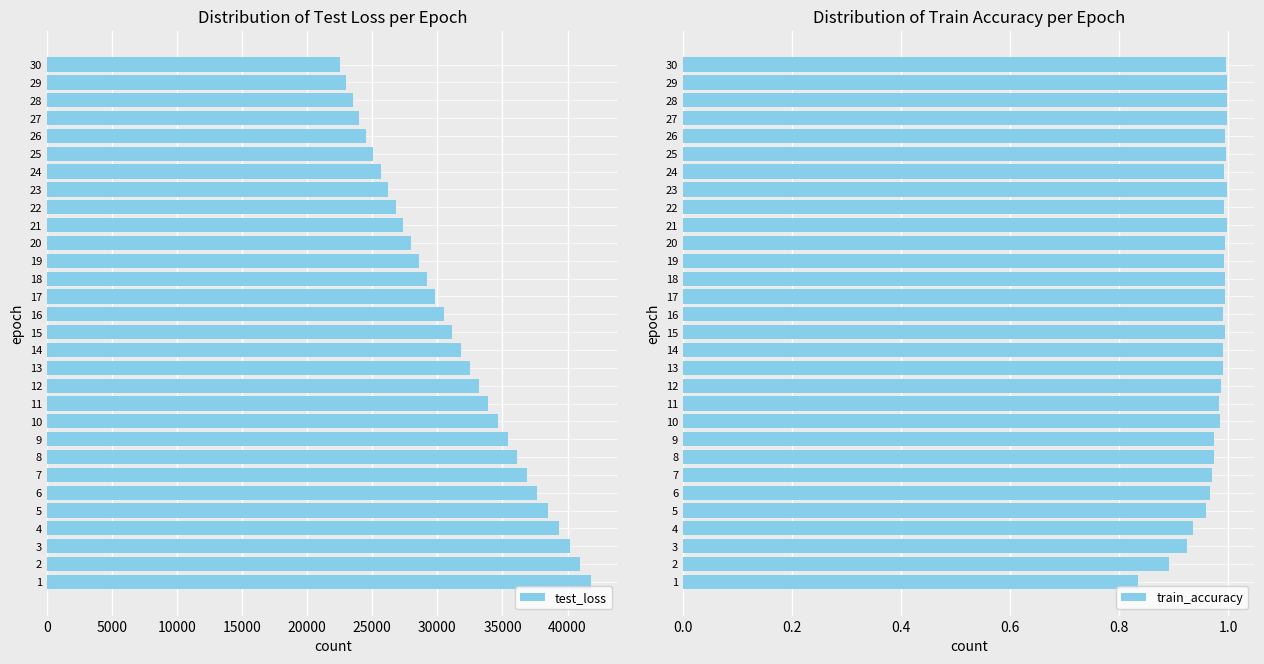

Is it true that test_loss equals 27939.2 at 20?

True